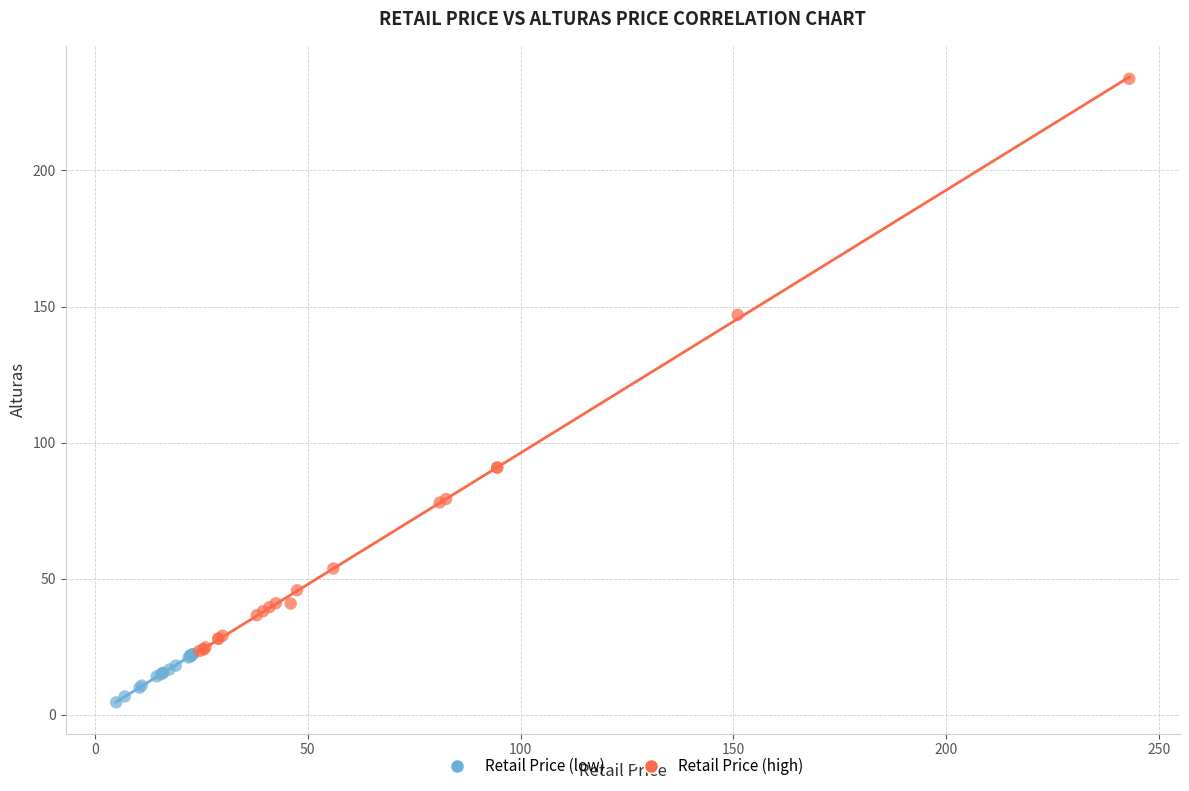

Which series contains the highest Y value?

Retail Price (high)